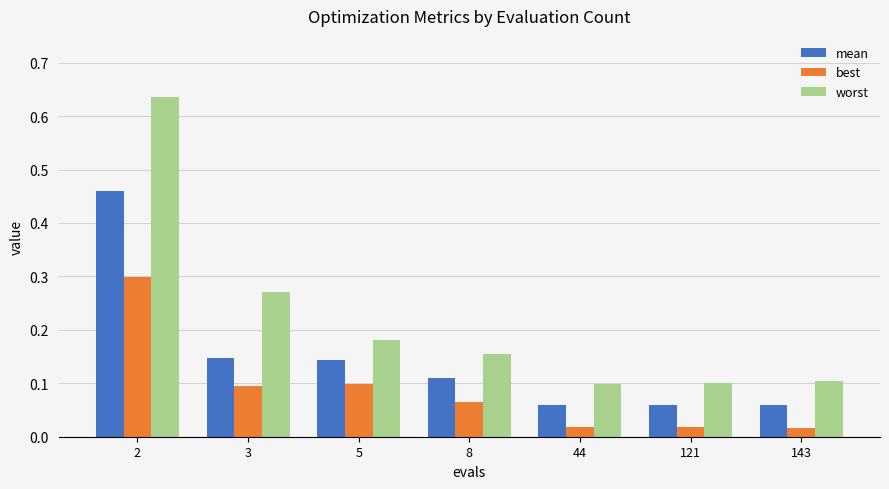

At how many categories does at least one series exceed 0?

7